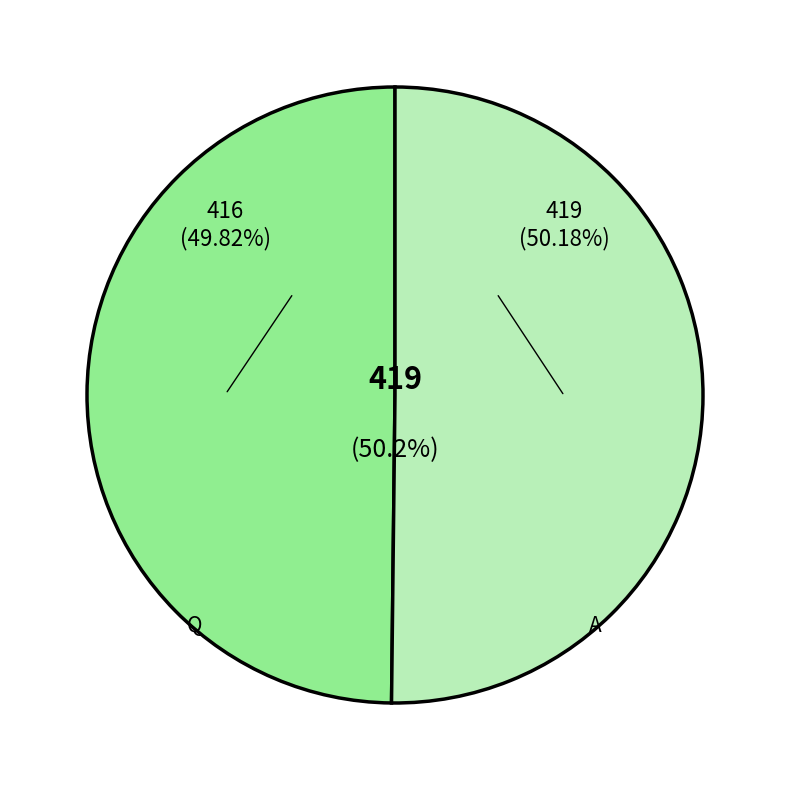

What is the smallest slice in the pie chart?

Q